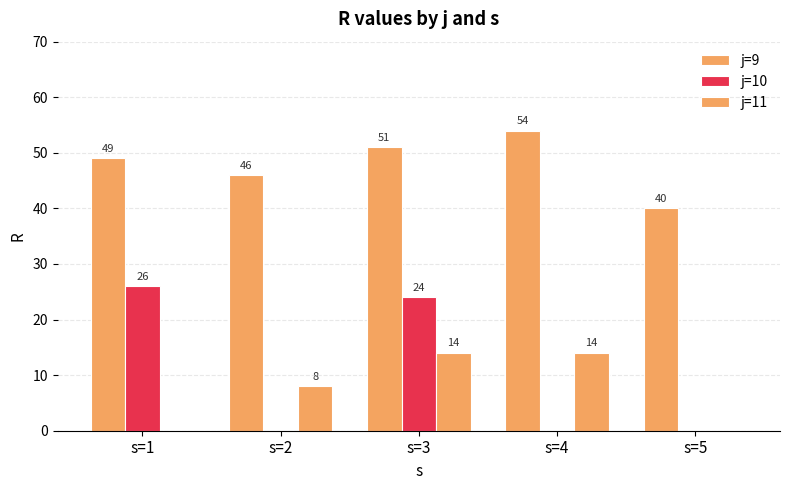

How many series are shown in this chart?

3